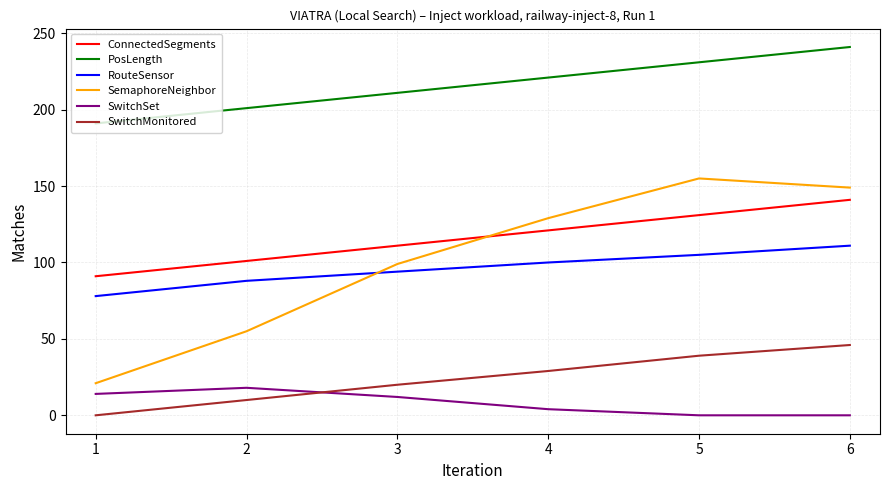

What is the difference between the highest and lowest values at 3?

199